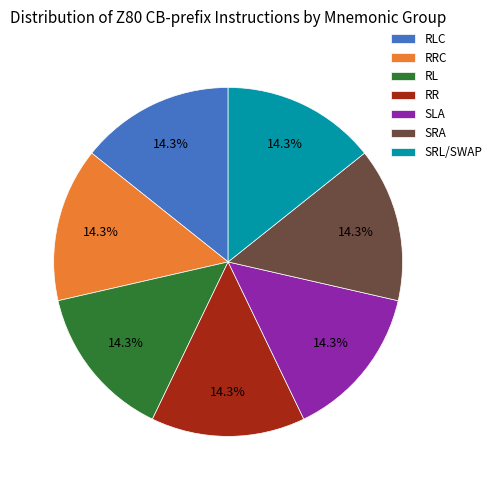

Approximately how many times larger is the value at SLA compared to RRC?

1.0